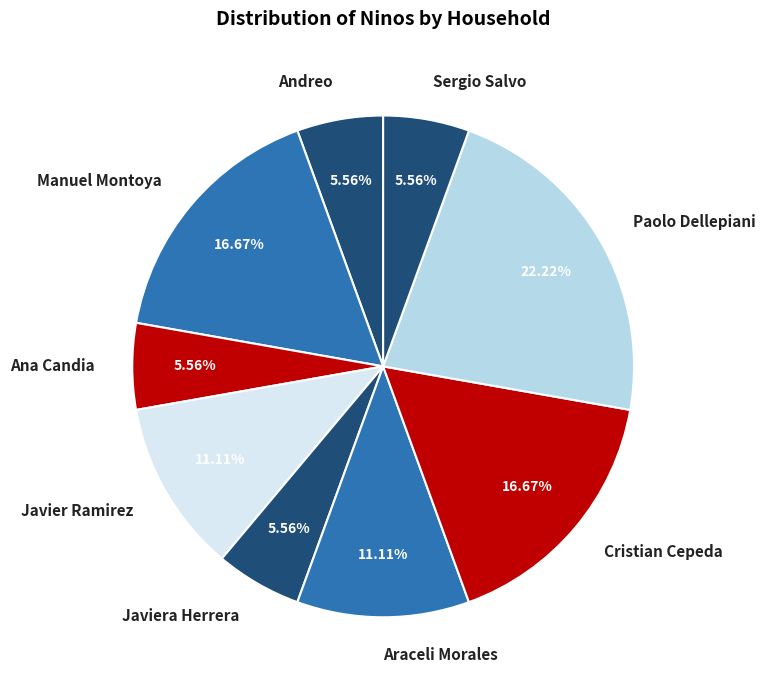

What is the ratio of the value at Javiera Herrera to the value at Andreo?

1.0